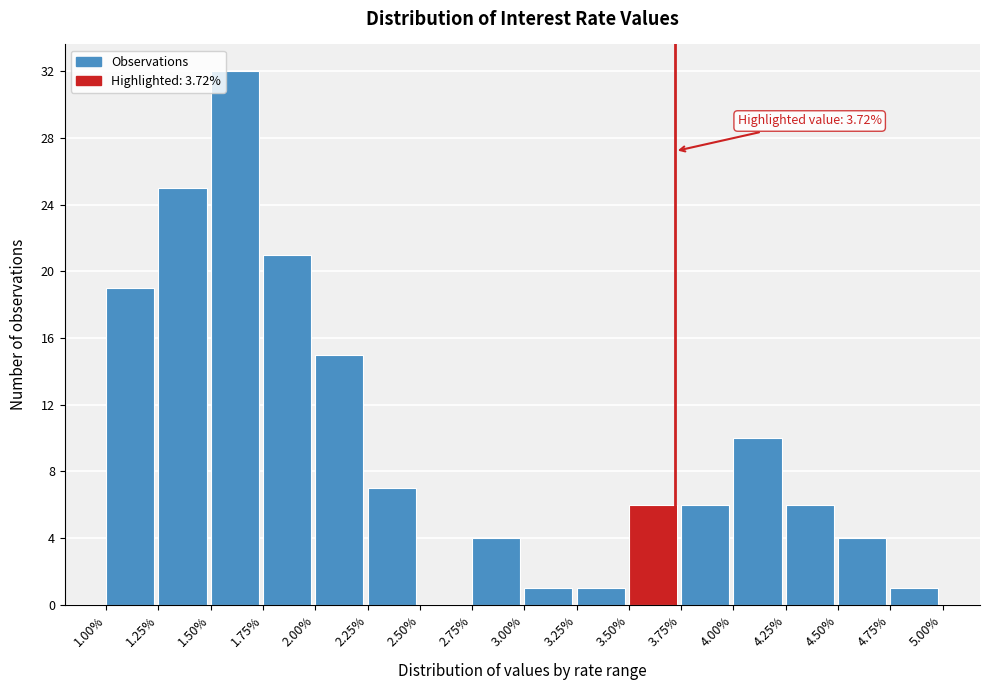

Which range on the x-axis has the tallest bar?

1.50% to 1.75%